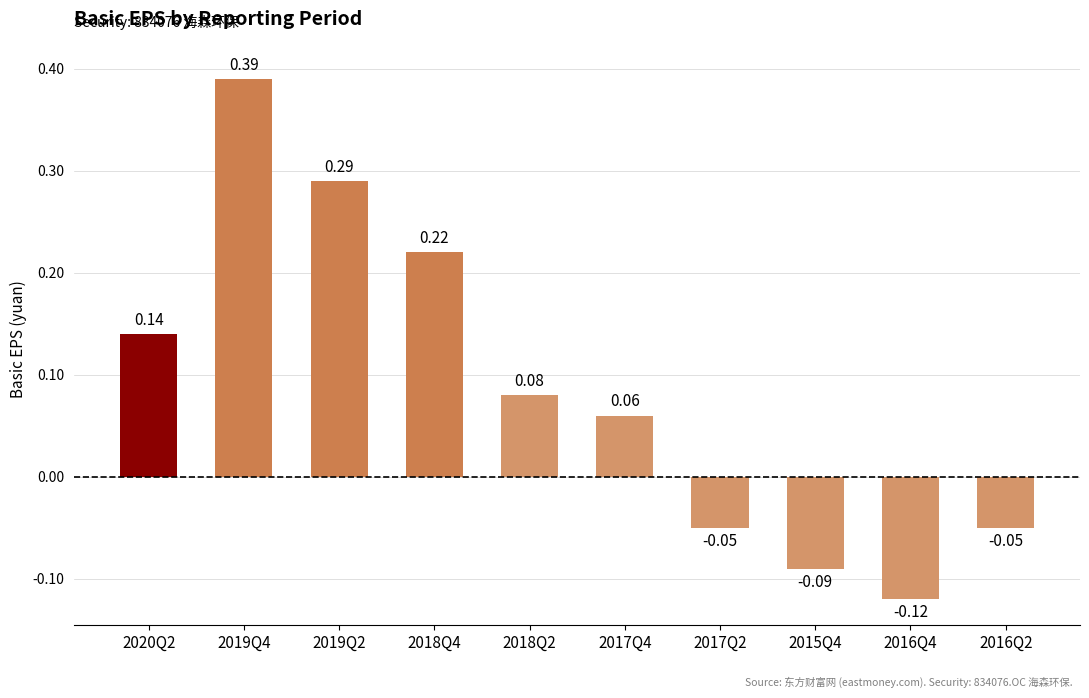

Which has a higher value, 2019Q4 or 2017Q2?

2019Q4